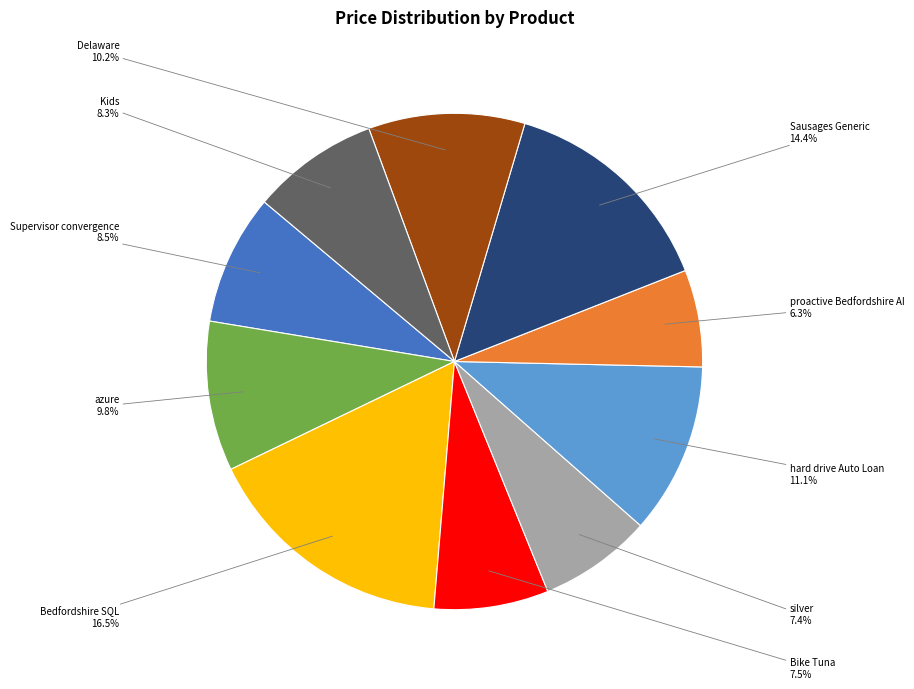

Is there any slice that represents more than half of the pie?

No